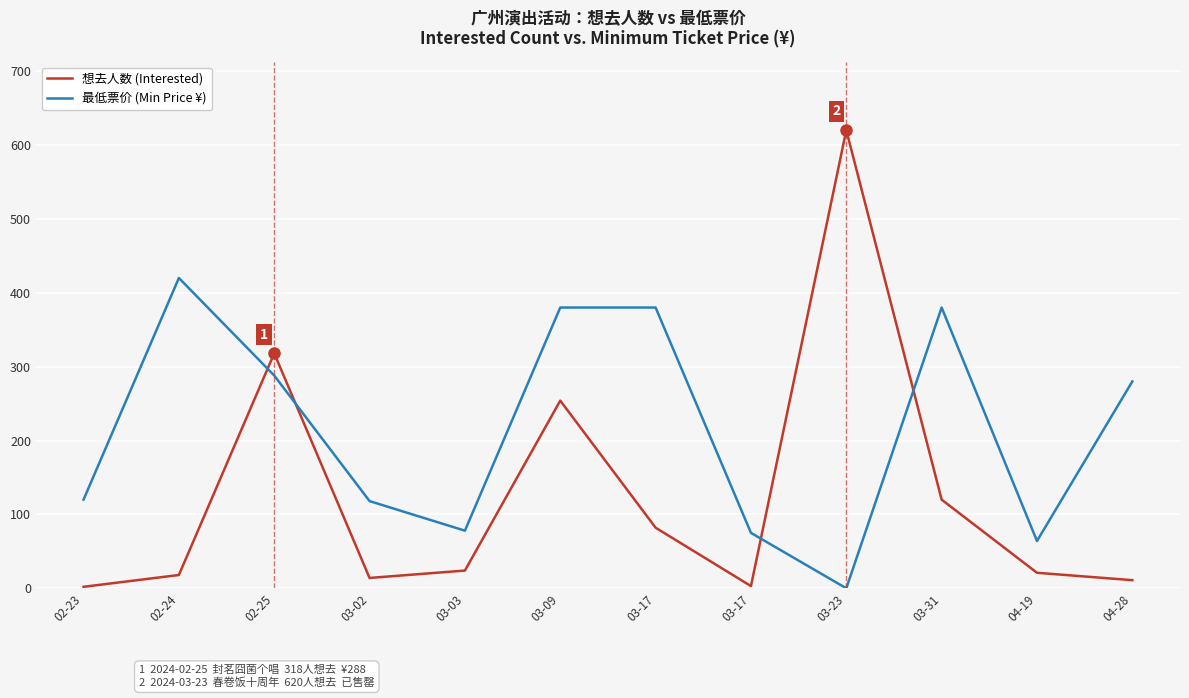

At which label does 想去人数 (Interested) first exceed 24?

02-25